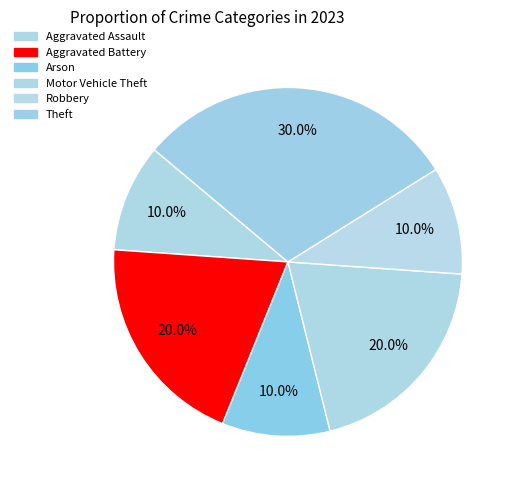

To the nearest percent, what percentage of the pie is Aggravated Assault?

10%